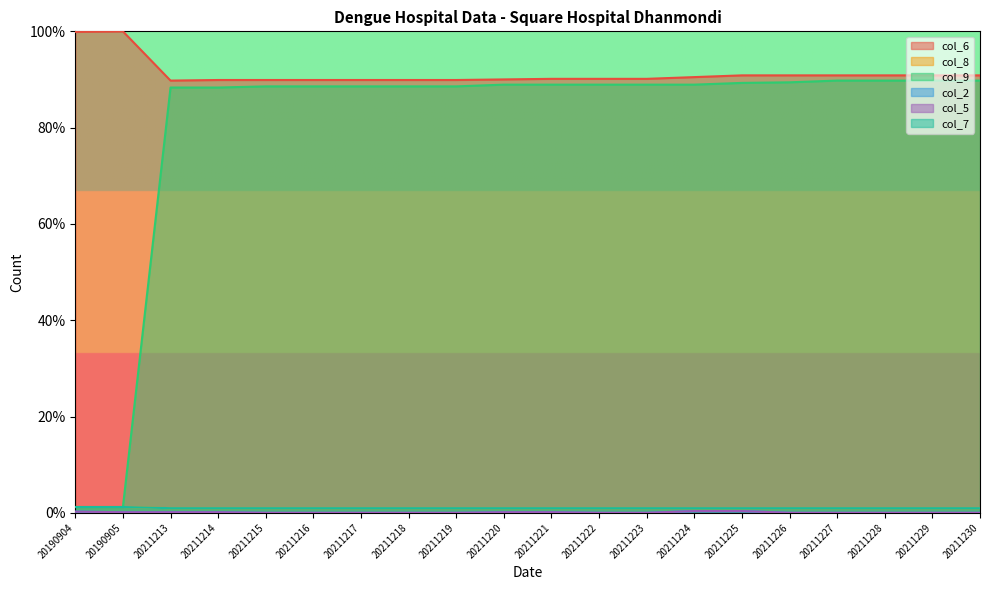

Reading right to left, extract all data points from this chart.

col_6: 90.9	90.9	90.9	90.9	90.9	90.9	90.5	90.1	90.1	90.1	90.0	89.9	89.9	89.9	89.9	89.9	89.9	89.8	100.0	99.9
col_8: 1.0	1.0	1.0	1.0	1.0	1.0	1.0	1.0	1.0	1.0	1.0	1.0	1.0	1.0	1.0	1.0	1.0	1.0	1.2	1.2
col_9: 89.8	89.8	89.8	89.8	89.4	89.3	88.9	88.9	88.9	88.9	88.9	88.6	88.6	88.6	88.6	88.6	88.3	88.3	1.2	1.2
col_2: 0.0	0.0	0.0	0.0	0.0	0.4	0.4	0.0	0.0	0.1	0.1	0.0	0.0	0.0	0.0	0.0	0.1	0.1	0.1	0.2
col_5: 0.0	0.0	0.0	0.0	0.0	0.4	0.4	0.0	0.0	0.1	0.1	0.0	0.0	0.0	0.0	0.0	0.1	0.1	0.1	0.2
col_7: 1.0	1.0	1.0	1.0	1.0	1.0	1.0	1.0	1.0	1.0	1.0	1.0	1.0	1.0	1.0	1.0	1.0	1.0	1.2	1.2